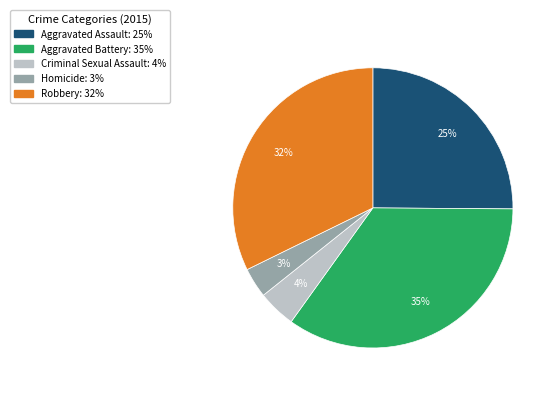

To the nearest percent, what percentage of the pie is Homicide?

3%